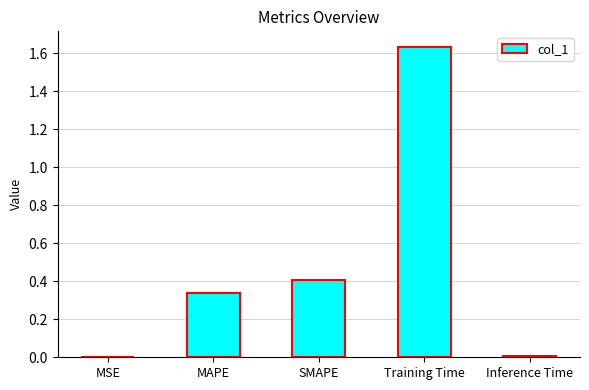

Between SMAPE and Training Time, which is larger?

Training Time